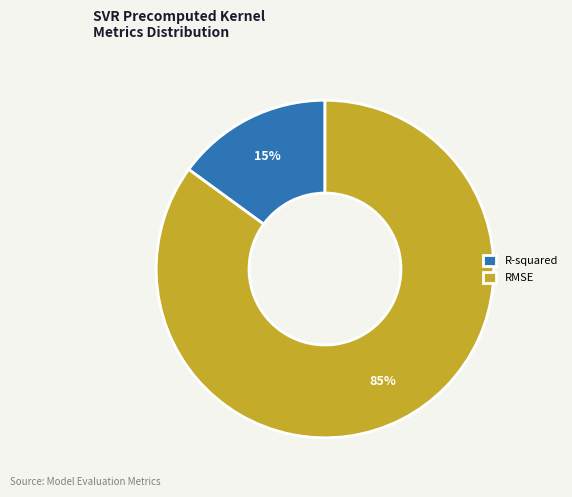

Rank the categories by value from highest to lowest.

RMSE, R-squared